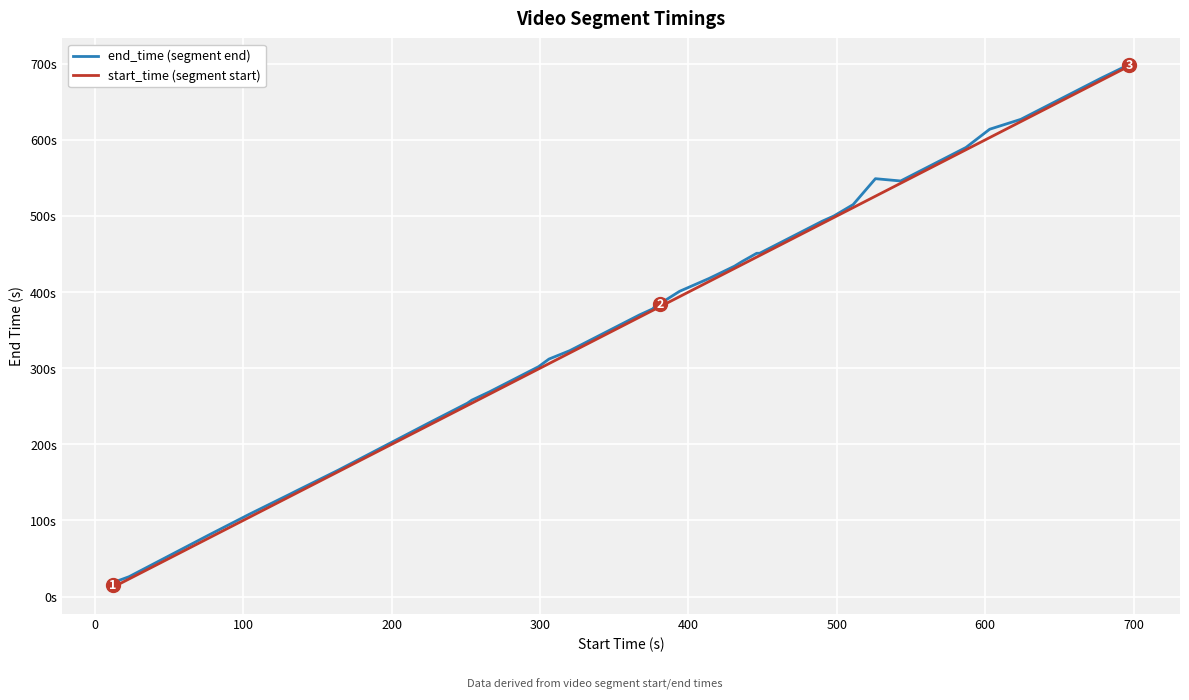

Does the chart have visible grid lines?

Yes